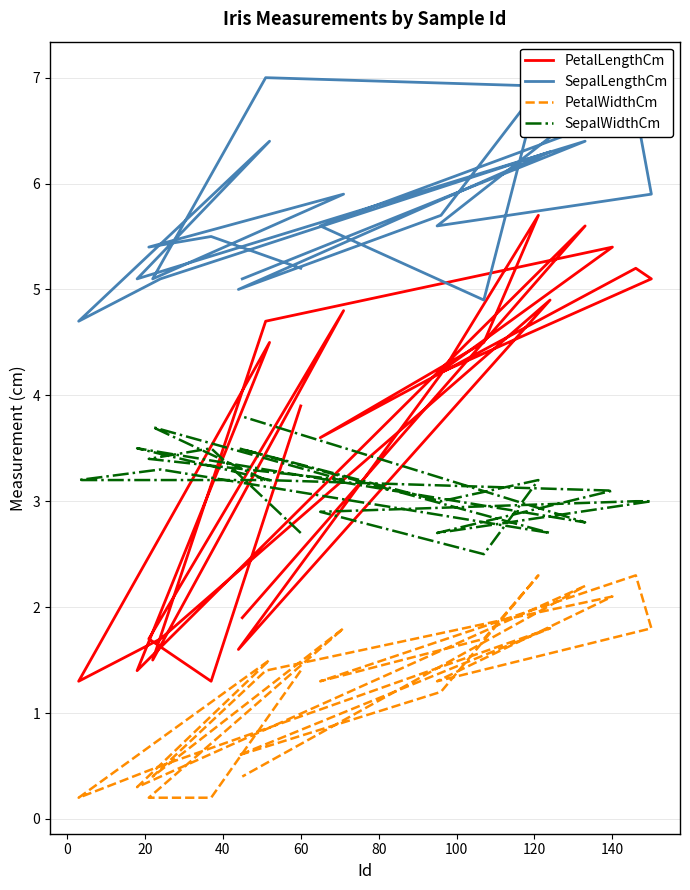

Rank the series by their maximum value, from lowest to highest.

PetalWidthCm, SepalWidthCm, PetalLengthCm, SepalLengthCm